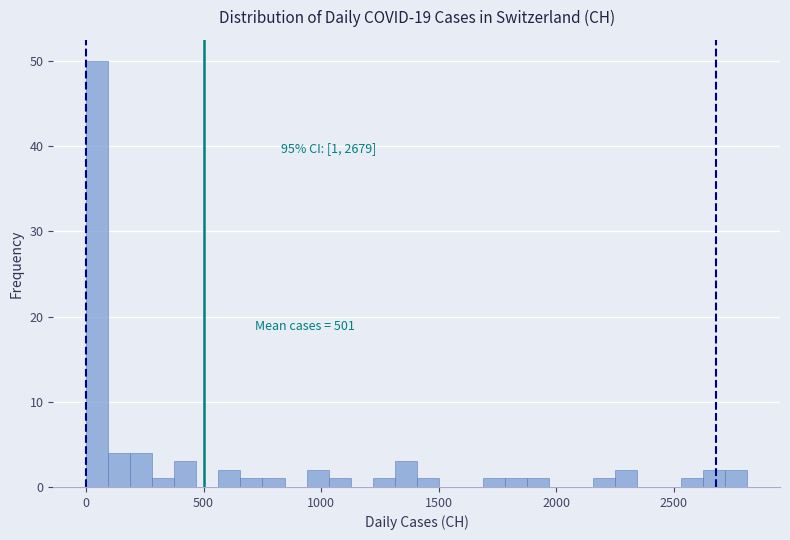

Read against the x-axis, roughly where is the centre of the tallest bar?

50